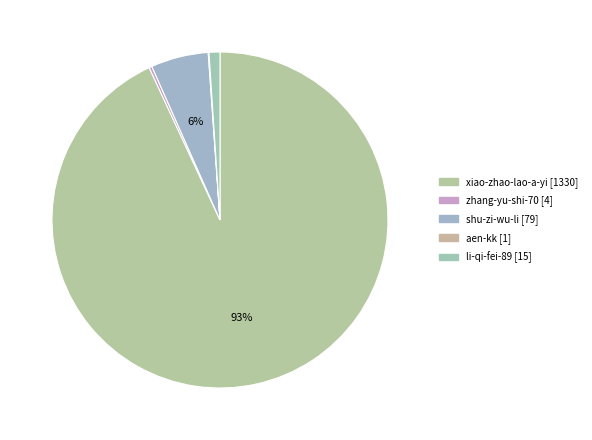

How many slices are in this pie chart?

5